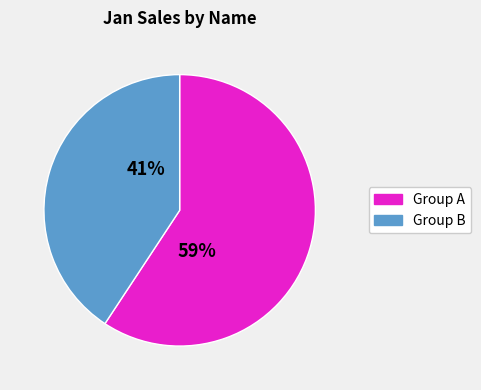

Between Group A and Group B, which is larger?

Group A